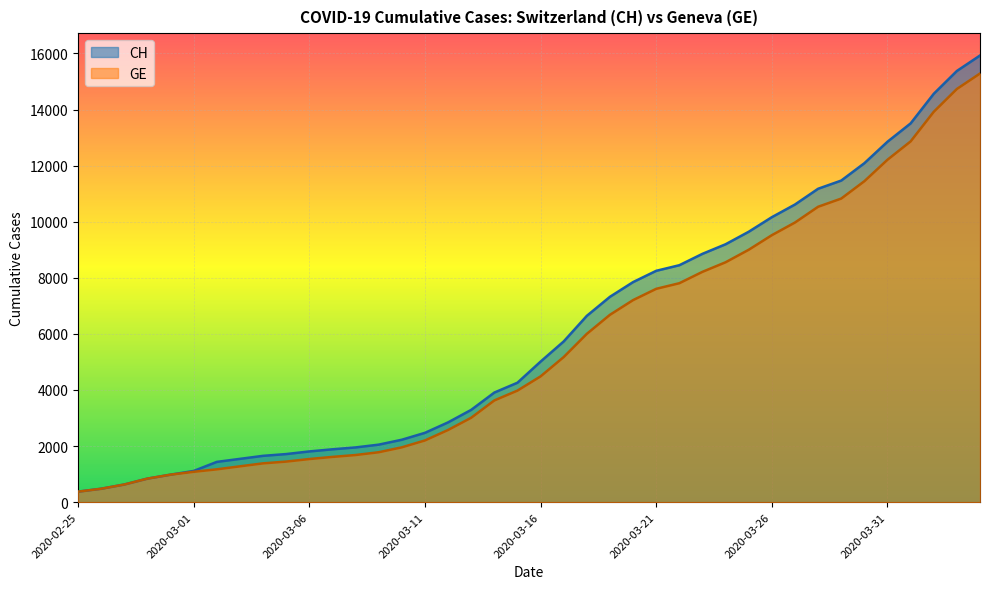

How many lines are shown in the chart?

2